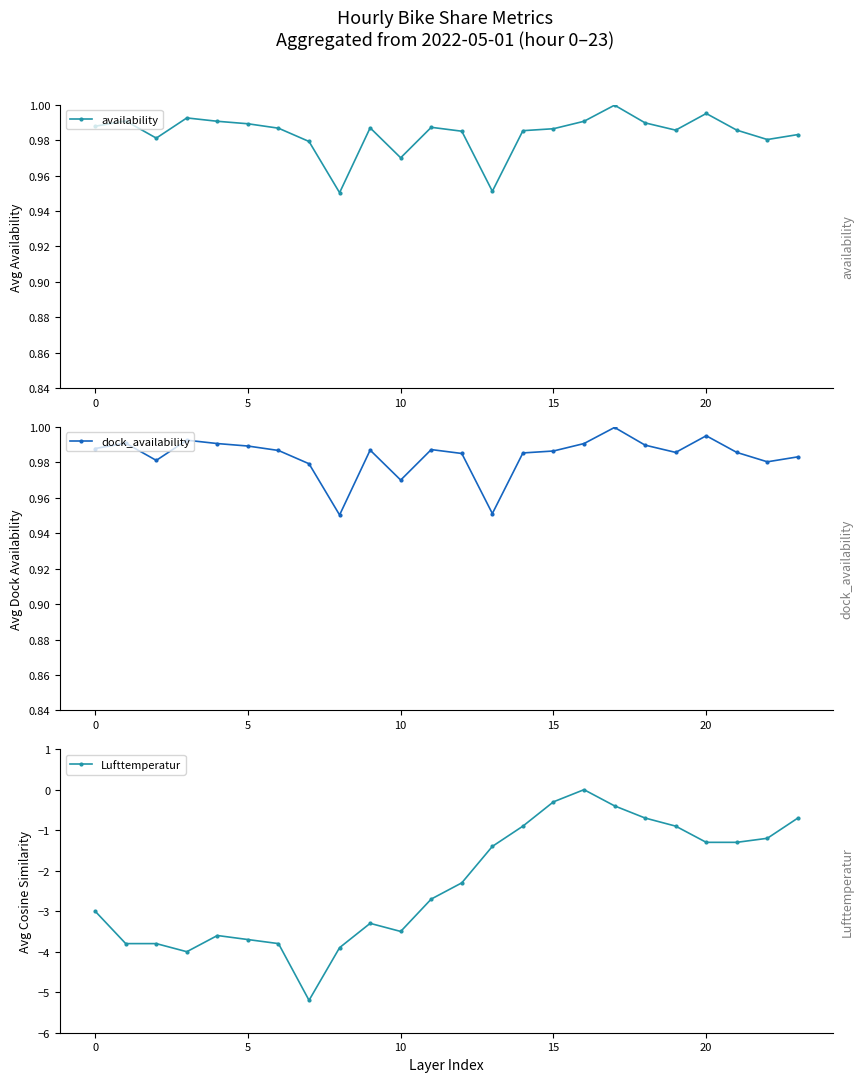

True or false: Lufttemperatur and availability cross at least once.

False